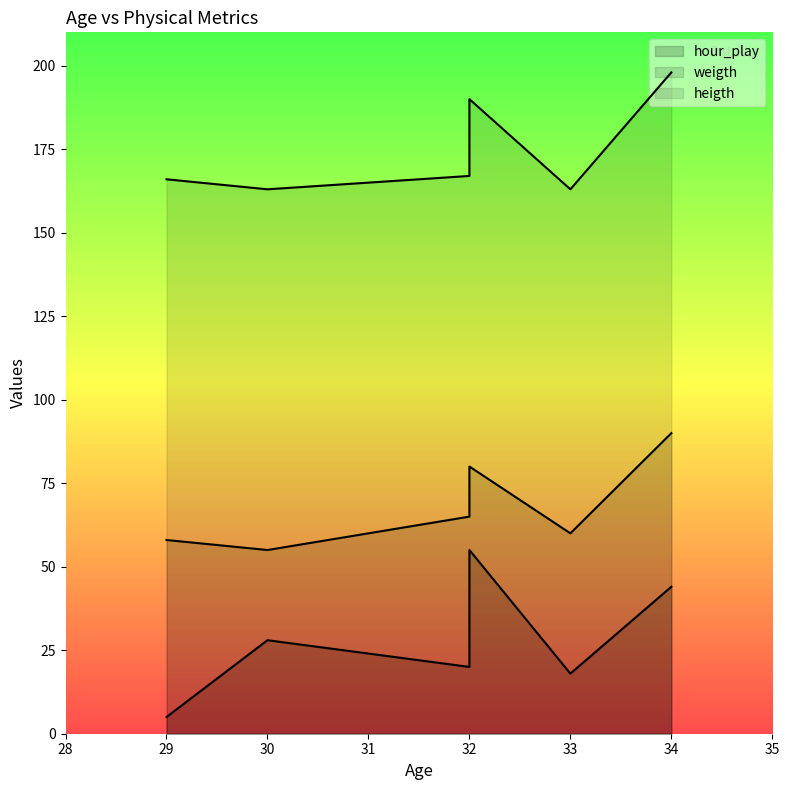

How many data points in hour_play are above 28?

2